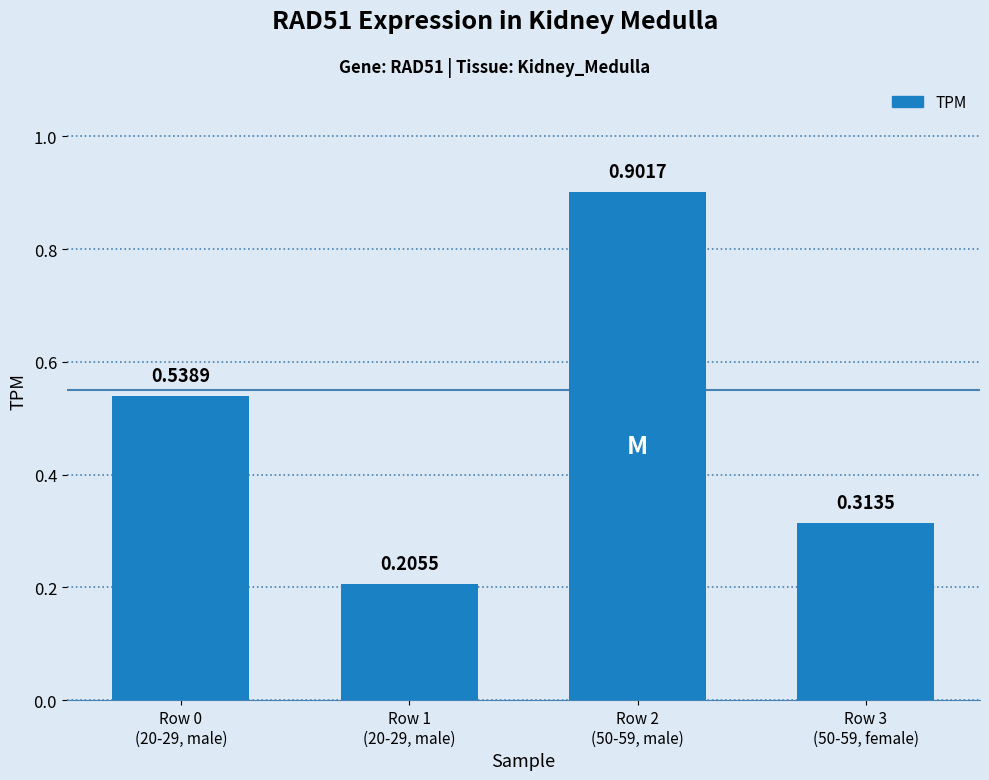

What is the difference between the maximum and minimum values?

0.7